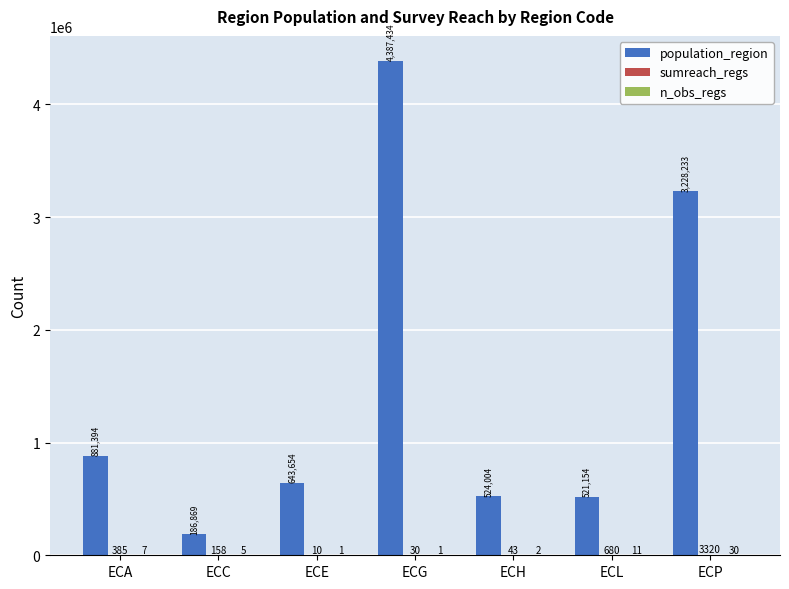

The value of population_region at ECL is 710254. True or false?

False